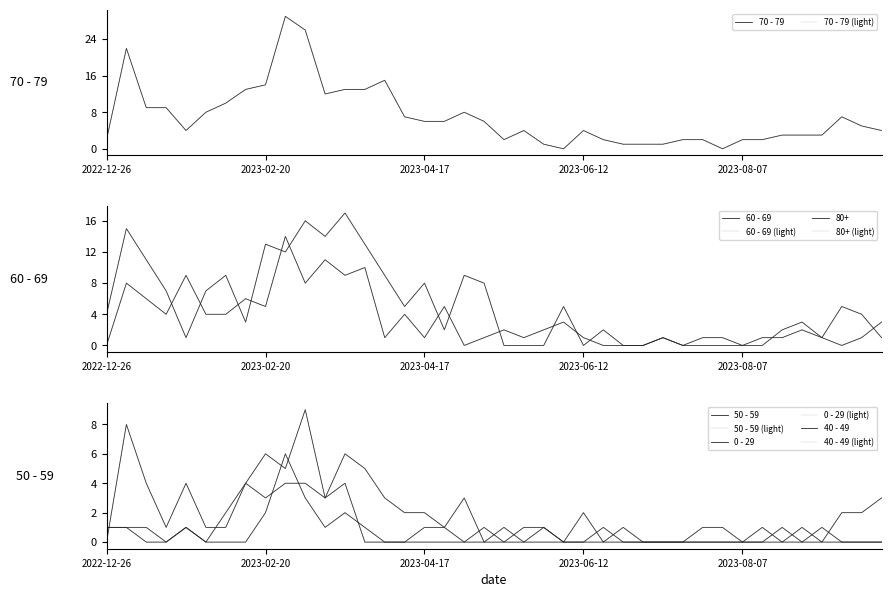

In 80+, how many points are higher than both neighbors (excluding endpoints)?

13